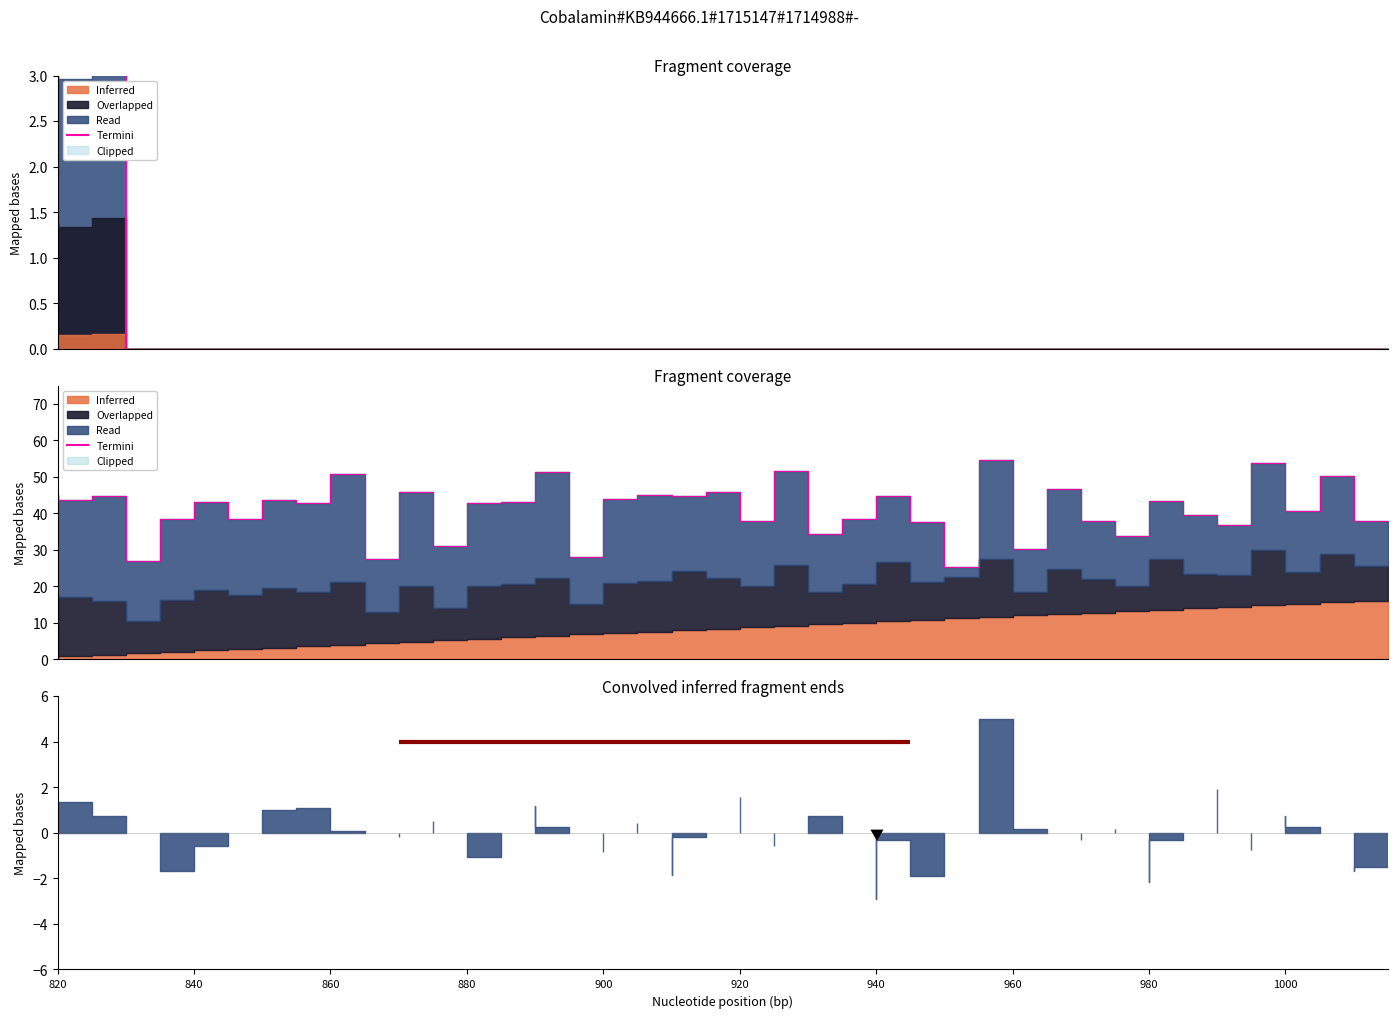

Reading left to right, extract all data points from this chart.

45.0	43.8	44.9	26.9	38.4	43.0	38.5	43.8	42.9	50.8	27.4	45.8	30.9	42.9	43.0	51.2	28.1	43.8	45.1	44.7	45.8	37.9	51.6	34.4	38.5	44.7	37.6	25.3	54.7	30.3	46.5	38.0	33.7	43.3	39.5	36.8	53.7	40.8	50.2	37.9